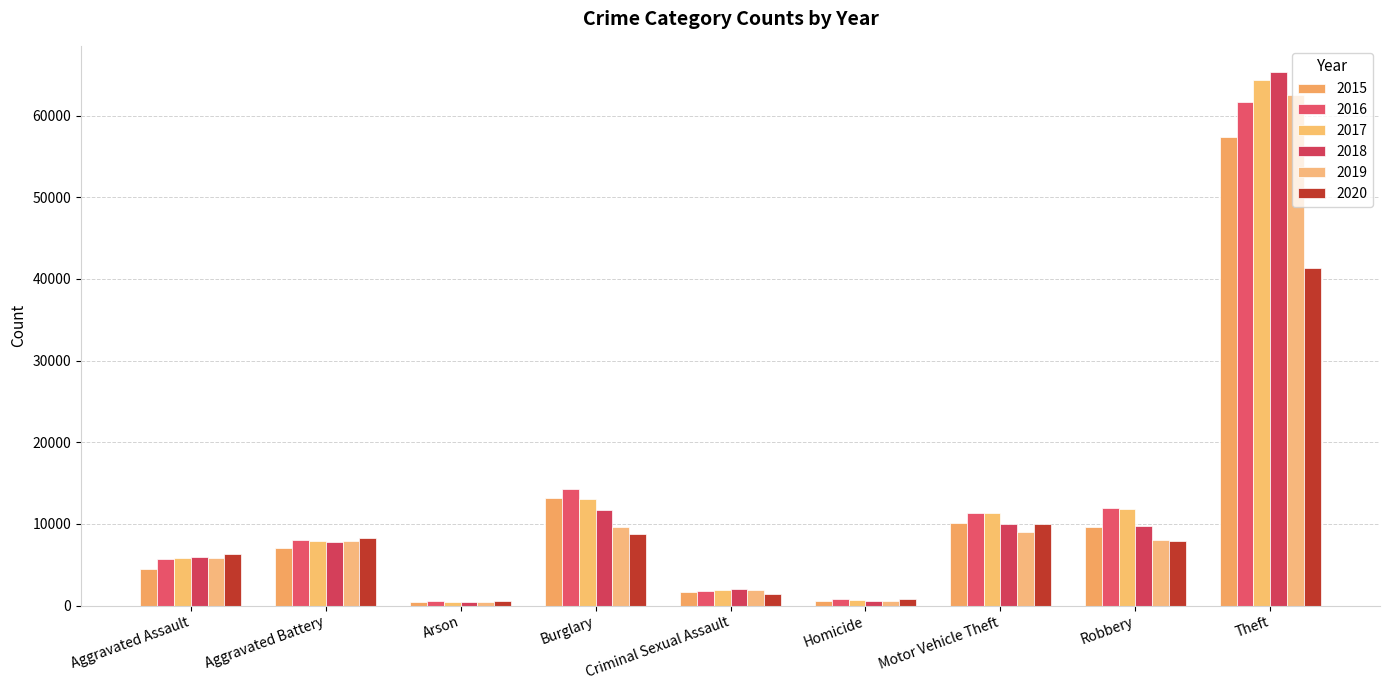

Is the value of 2015 at Aggravated Battery greater than the value of 2017 at Aggravated Assault?

Yes